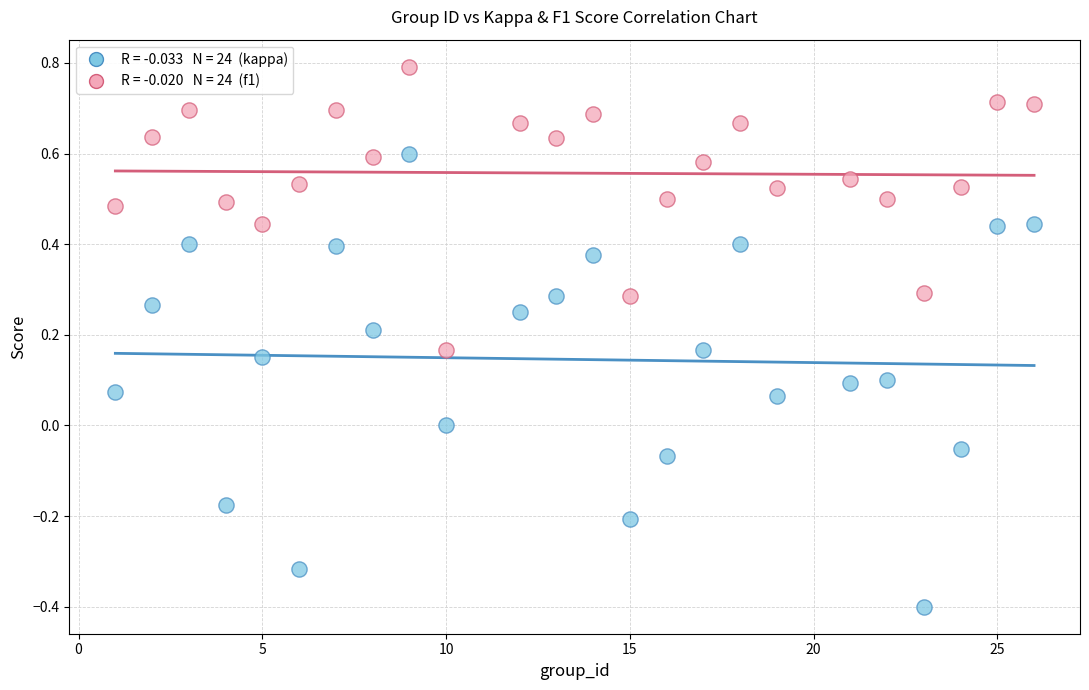

Across all data points, what is the range of X values (max minus min)?

25.0